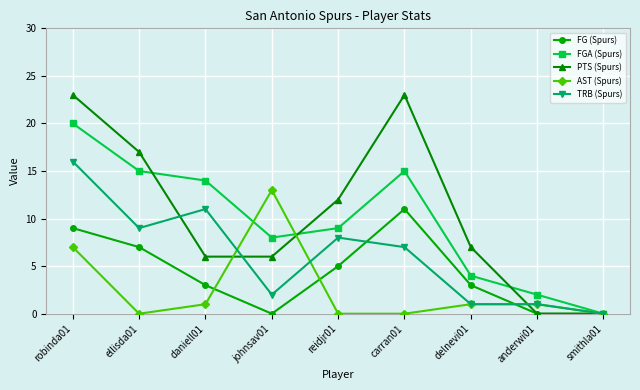

Reading left to right, what are all the values shown in this chart?

FG (Spurs): robinda01=9	ellisda01=7	daniell01=3	johnsav01=0	reidjr01=5	carran01=11	delnevi01=3	anderwi01=0	smithla01=0
FGA (Spurs): robinda01=20	ellisda01=15	daniell01=14	johnsav01=8	reidjr01=9	carran01=15	delnevi01=4	anderwi01=2	smithla01=0
PTS (Spurs): robinda01=23	ellisda01=17	daniell01=6	johnsav01=6	reidjr01=12	carran01=23	delnevi01=7	anderwi01=0	smithla01=0
AST (Spurs): robinda01=7	ellisda01=0	daniell01=1	johnsav01=13	reidjr01=0	carran01=0	delnevi01=1	anderwi01=1	smithla01=0
TRB (Spurs): robinda01=16	ellisda01=9	daniell01=11	johnsav01=2	reidjr01=8	carran01=7	delnevi01=1	anderwi01=1	smithla01=0